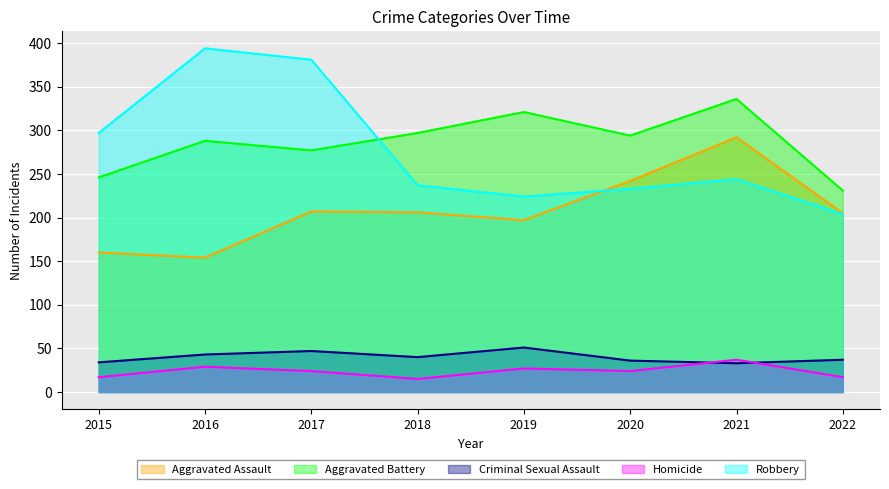

The value of Homicide at 2015 is 17. True or false?

True